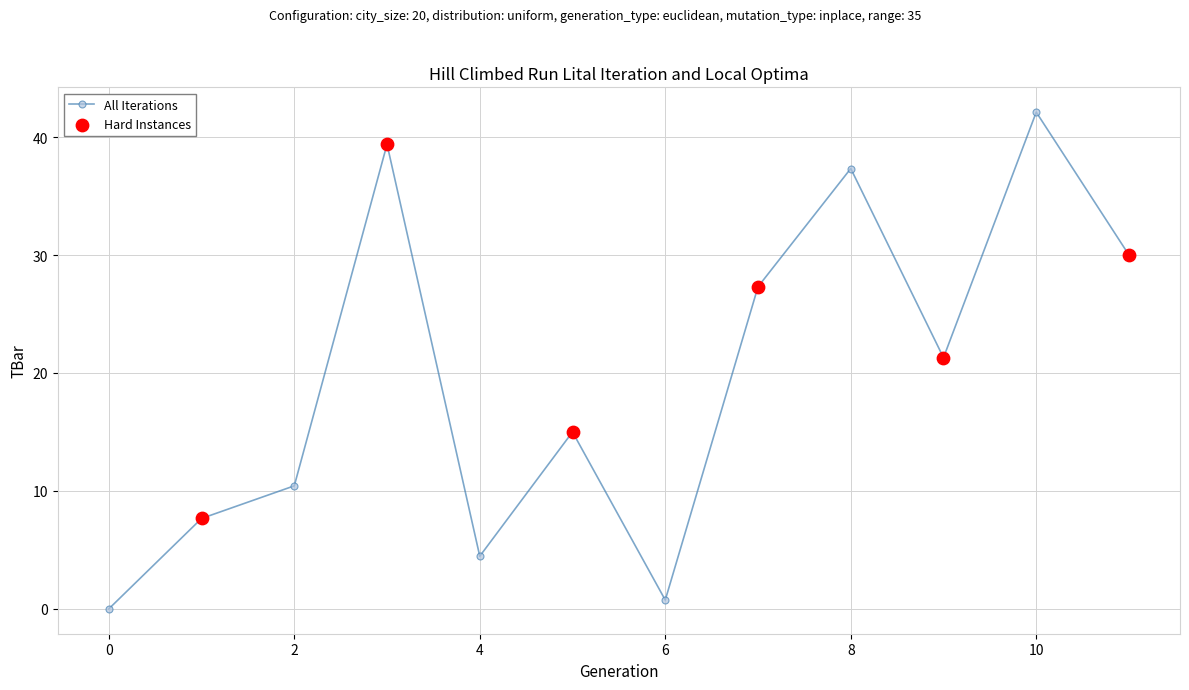

How many interior local peaks (higher than both neighbors) does the data have?

4